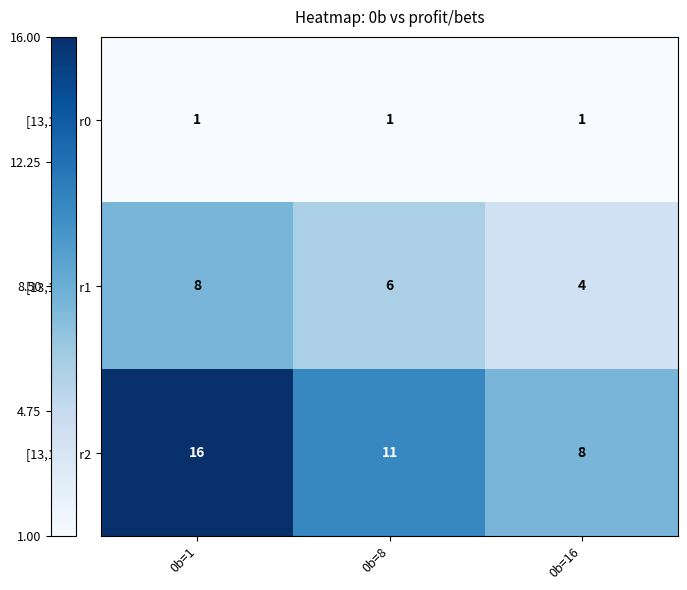

Is it true that [13,11,5] r2 equals 11 at 0b=8?

True